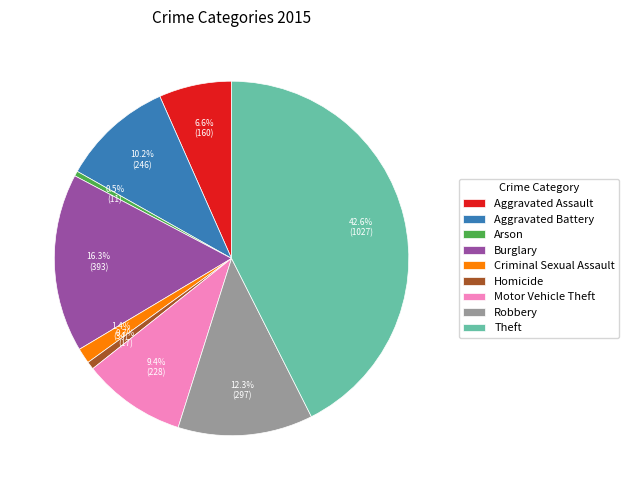

Approximately how many times larger is the value at Robbery compared to Burglary?

0.8